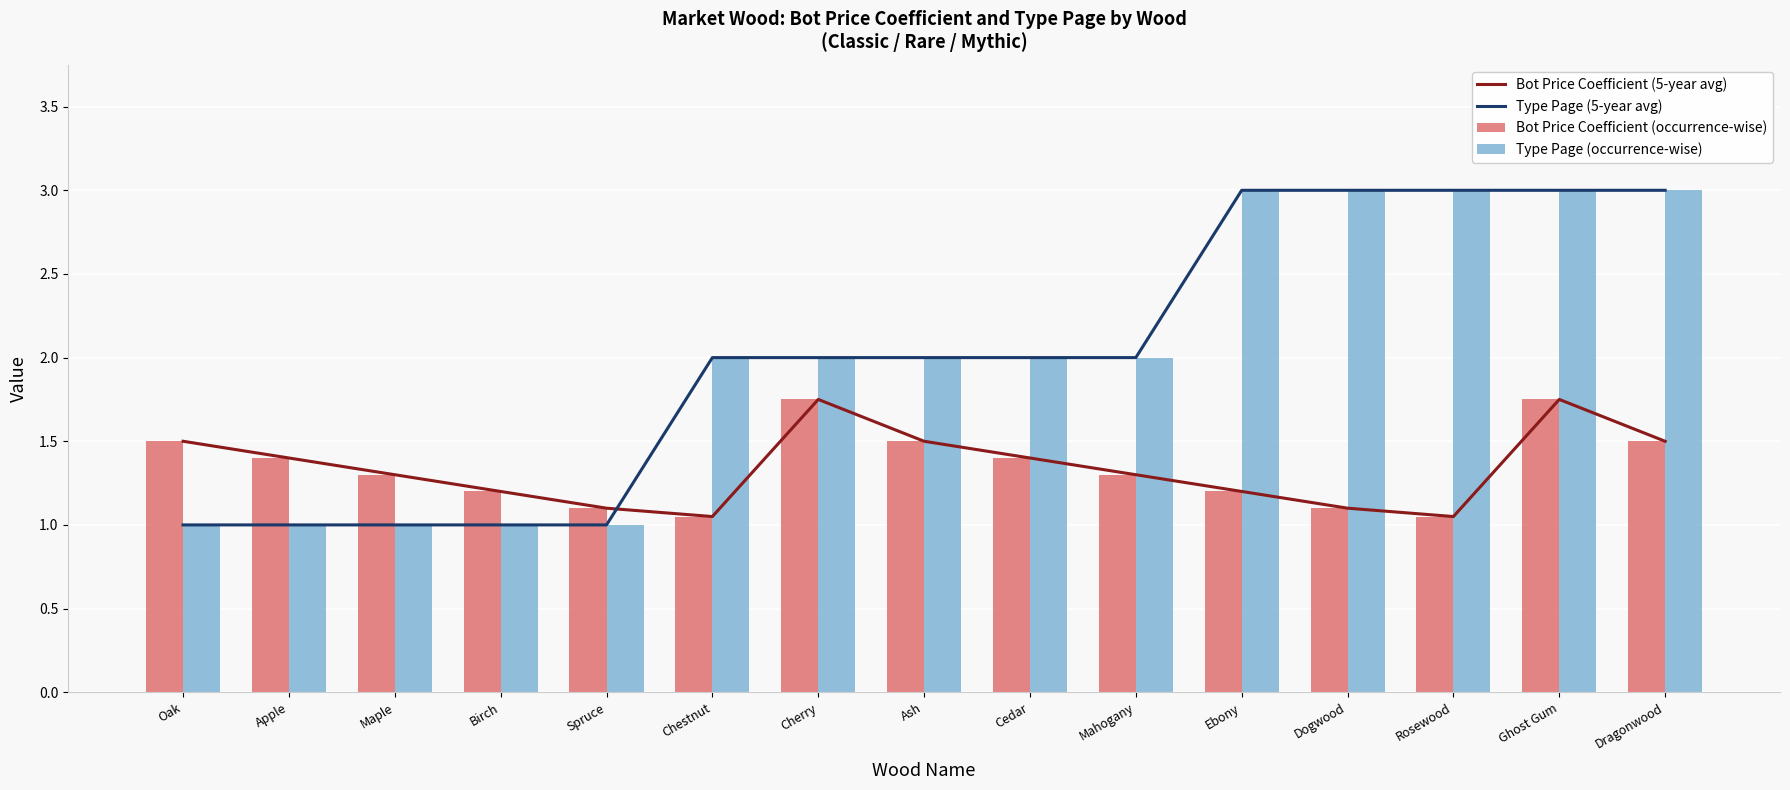

Is the value of Bot Price Coefficient (occurrence-wise) at Dragonwood greater than the value of Bot Price Coefficient (5-year avg) at Mahogany?

Yes